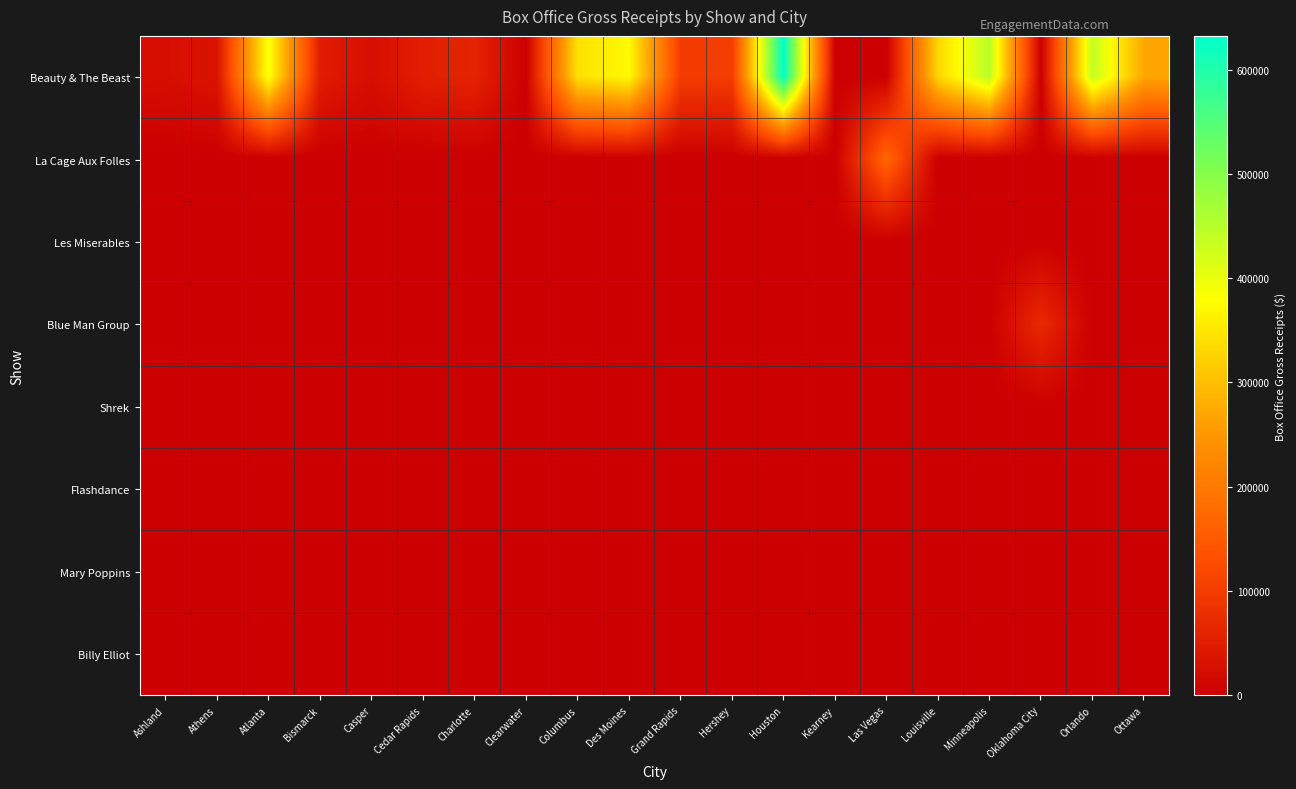

Count the number of data series in this chart.

8